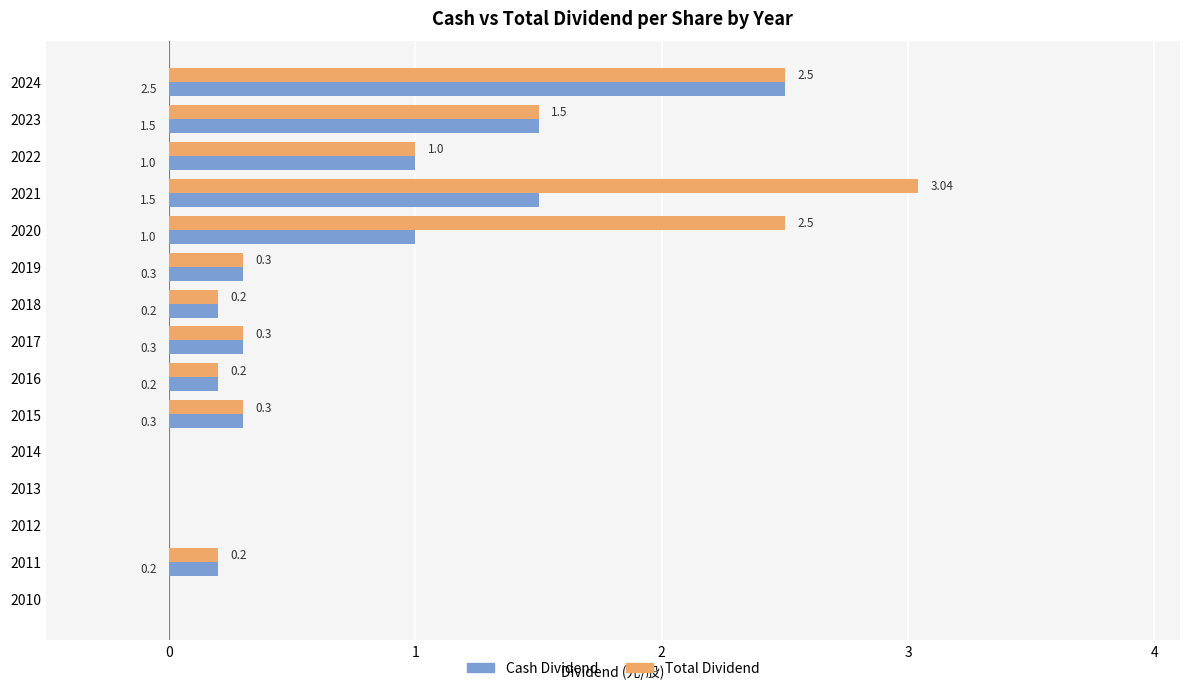

What is the sum of the Total Dividend values at 2023 and 2016?

1.7